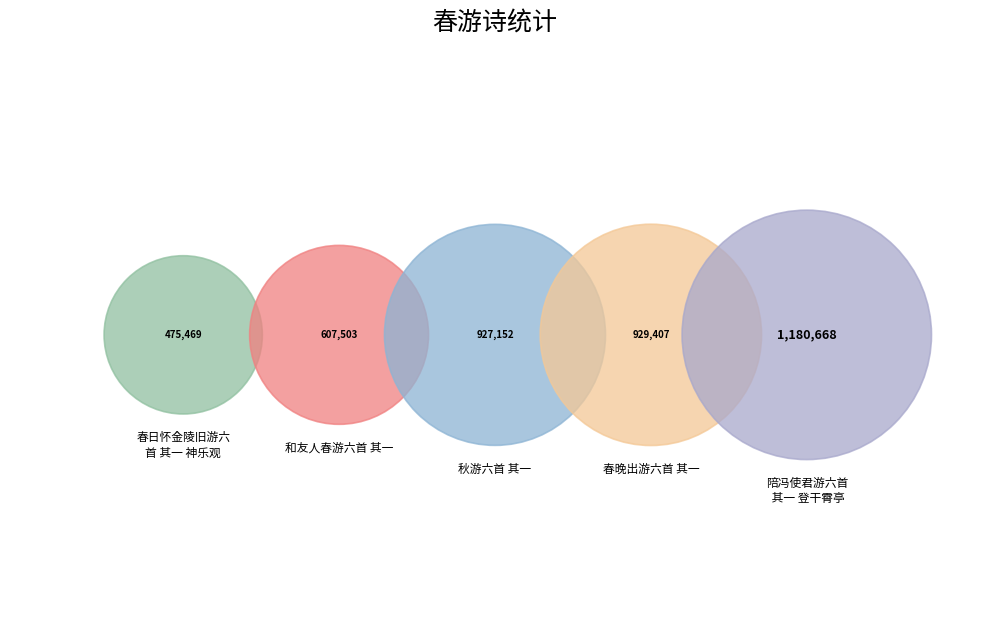

To the nearest percent, what percentage of the pie is 和友人春游六首 其一?

15%